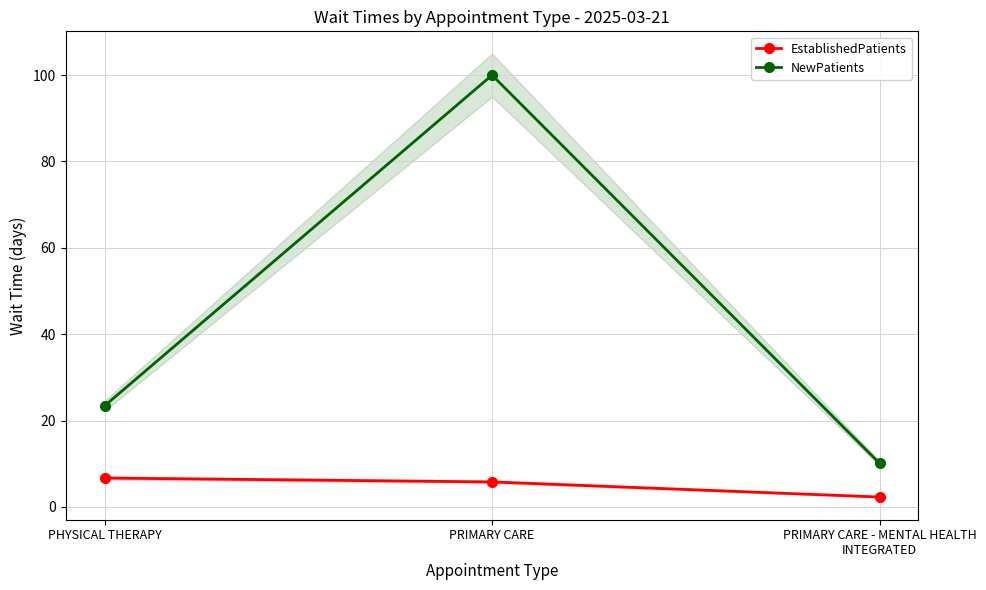

The value of NewPatients at PRIMARY CARE is 61.3. True or false?

False